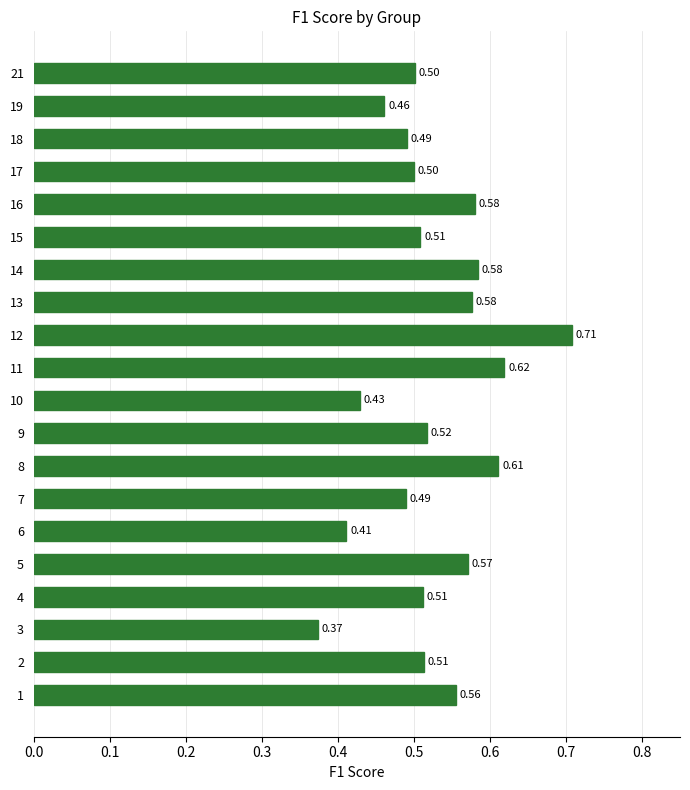

What is the difference between the maximum and second lowest values?

0.3